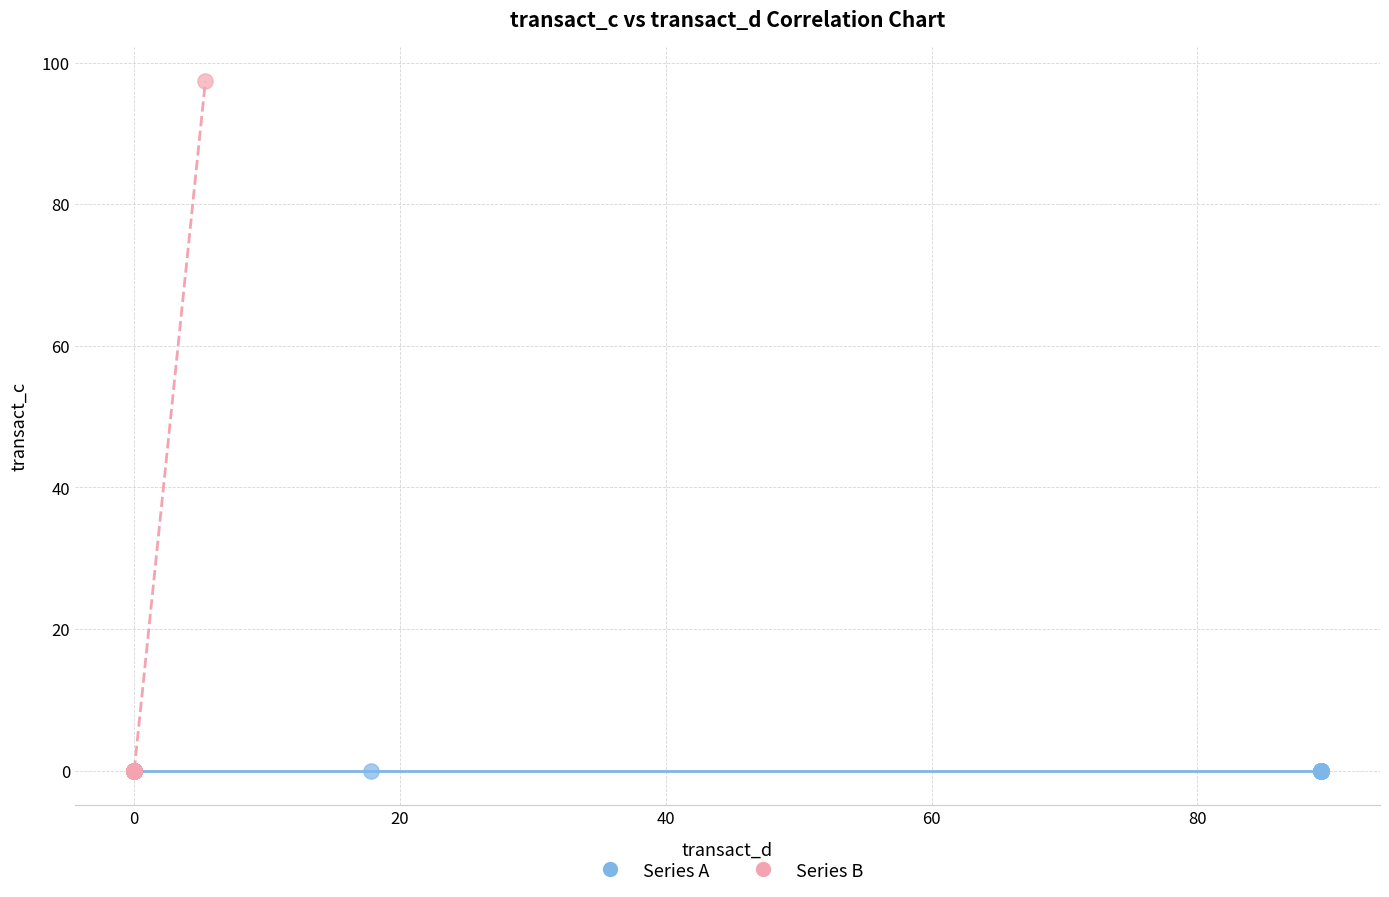

Which series contains the highest Y value?

Series B